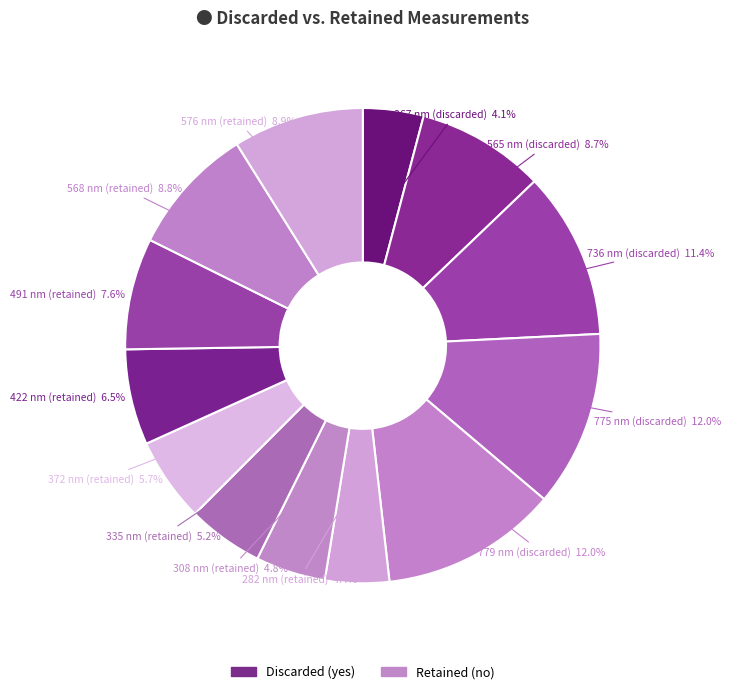

Count the number of slices in the pie.

13